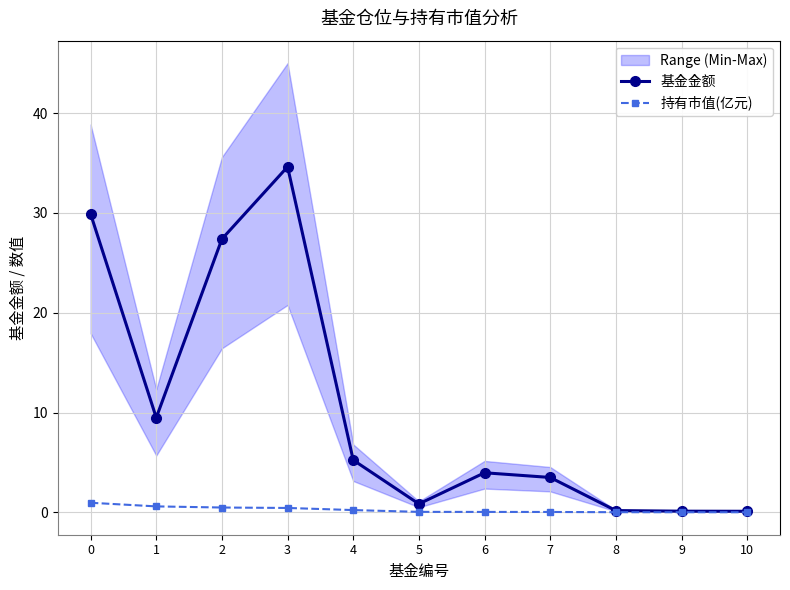

Does the chart have visible grid lines?

Yes